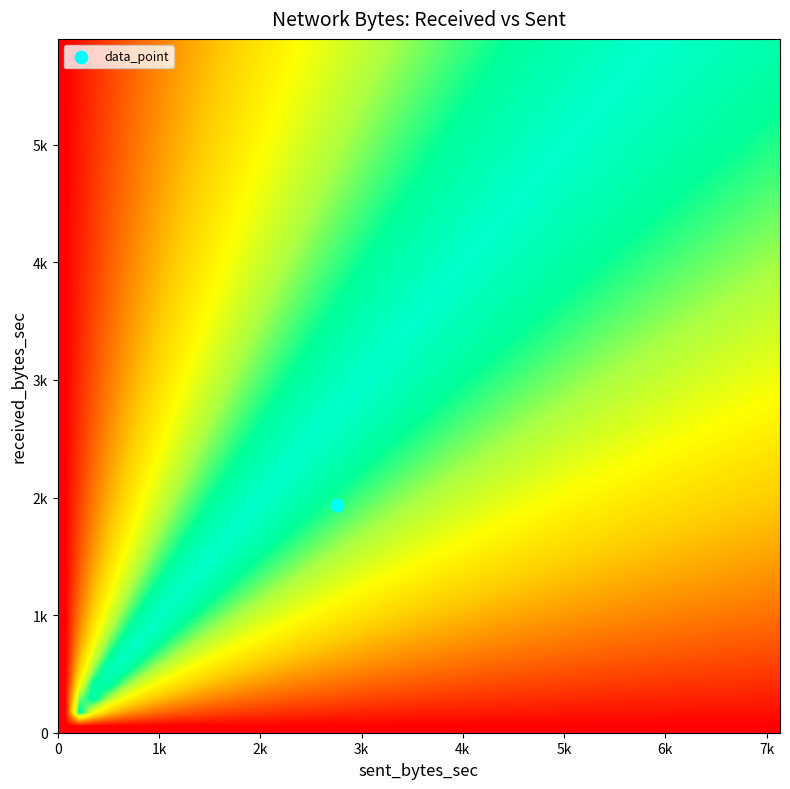

True or false: 0 has a value of 0 at 0.

True